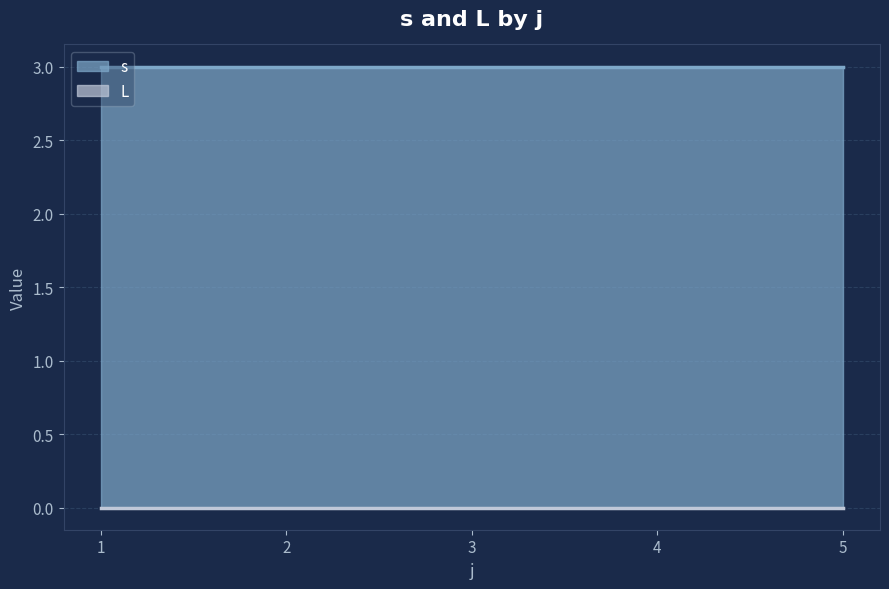

At which label is s closest to 3?

3